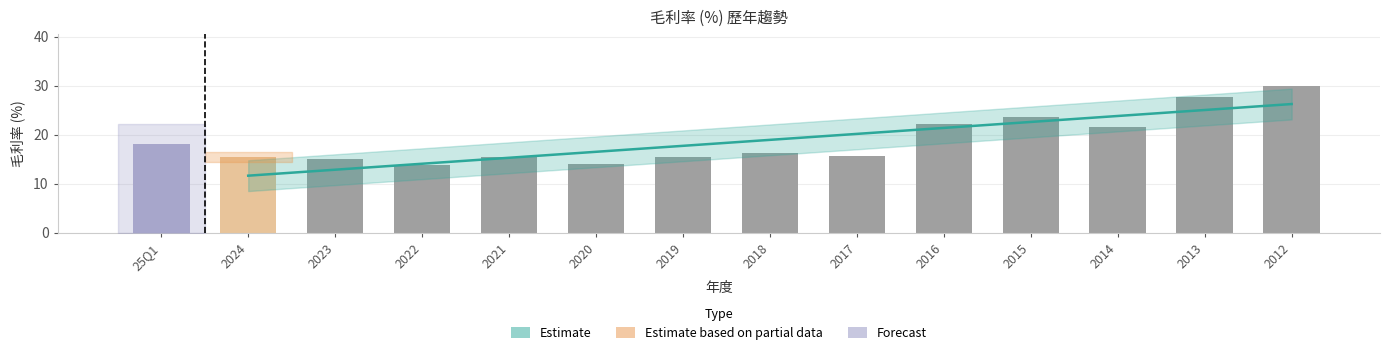

At which category does the chart reach its peak across all series?

2012